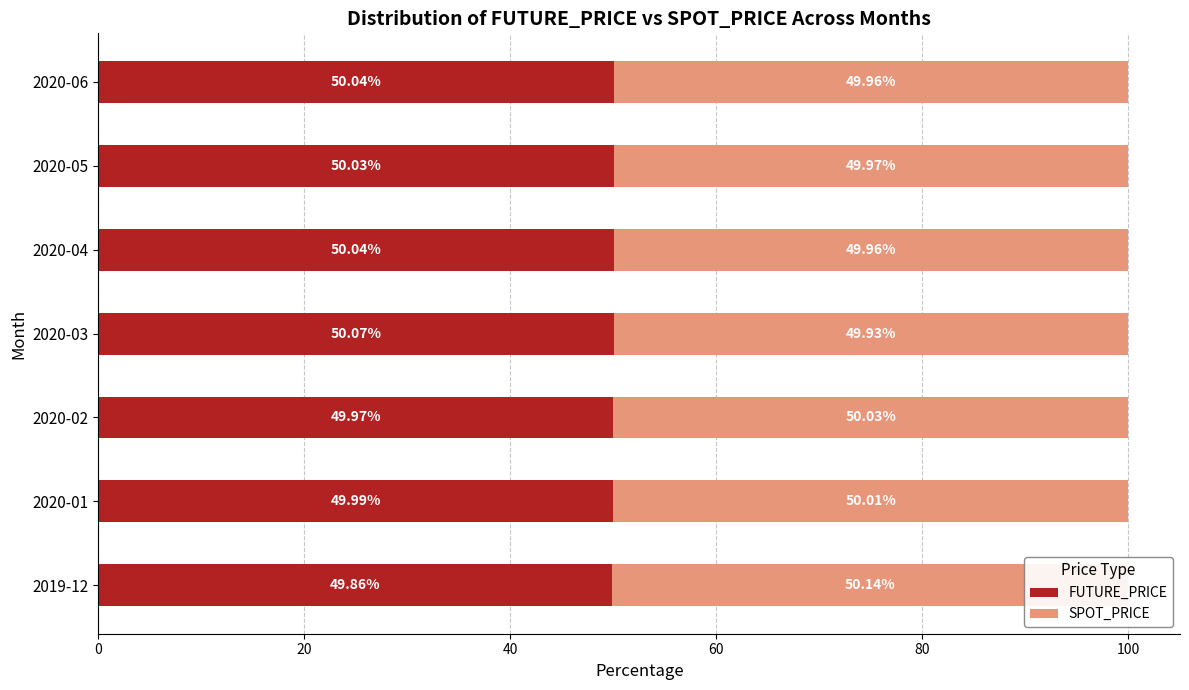

What is the value of the FUTURE_PRICE bar at the 5th from the left?

50.0